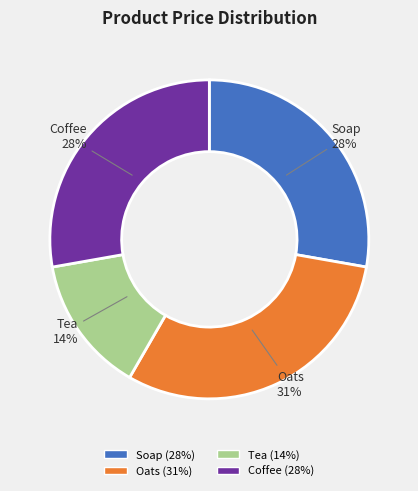

What percentage is the Oats slice, to the nearest percent?

31%